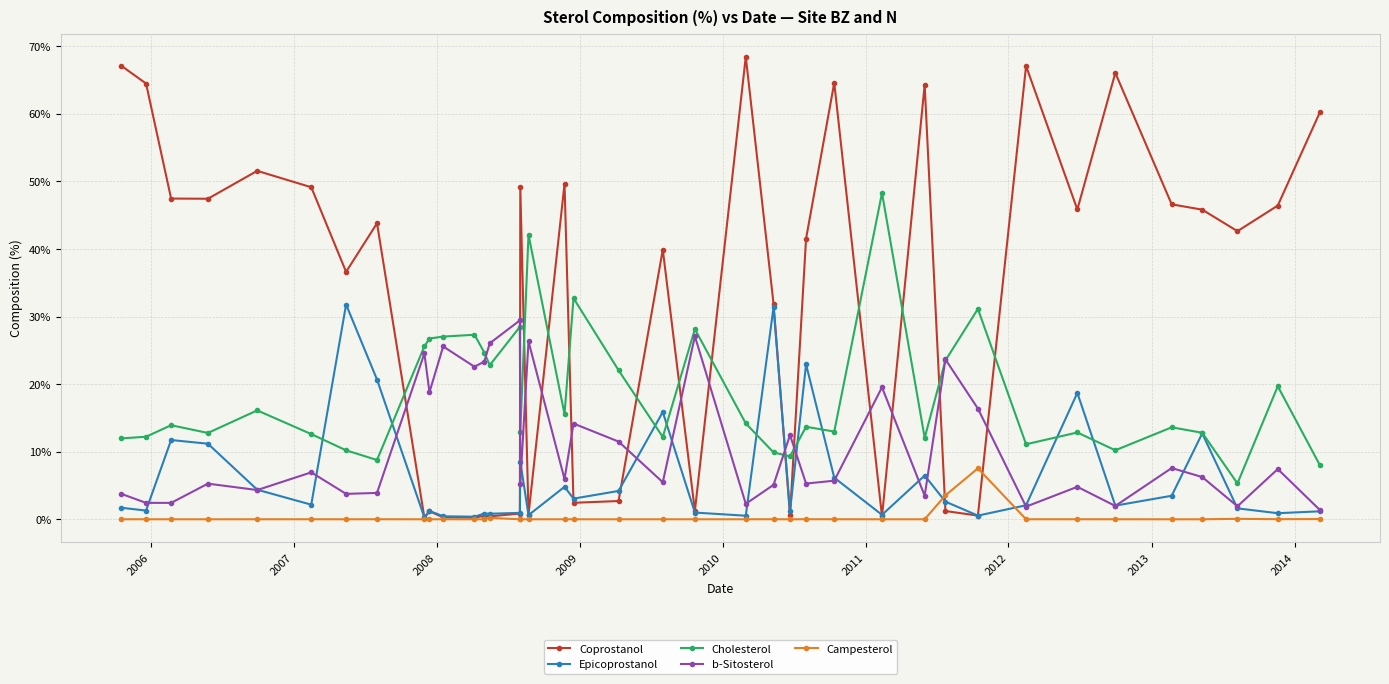

What is the value of the Cholesterol point at the 3rd from the left?

13.9